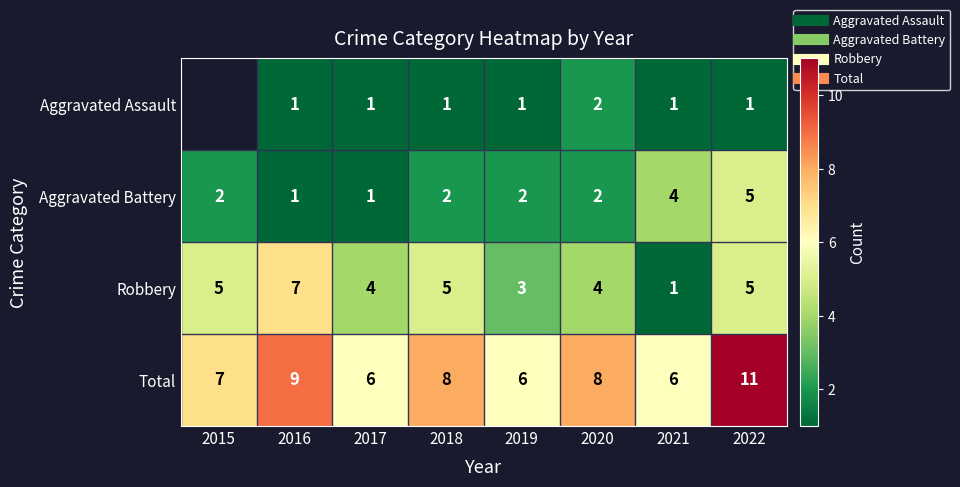

Is it true that Total equals 6.0 at 2021?

True